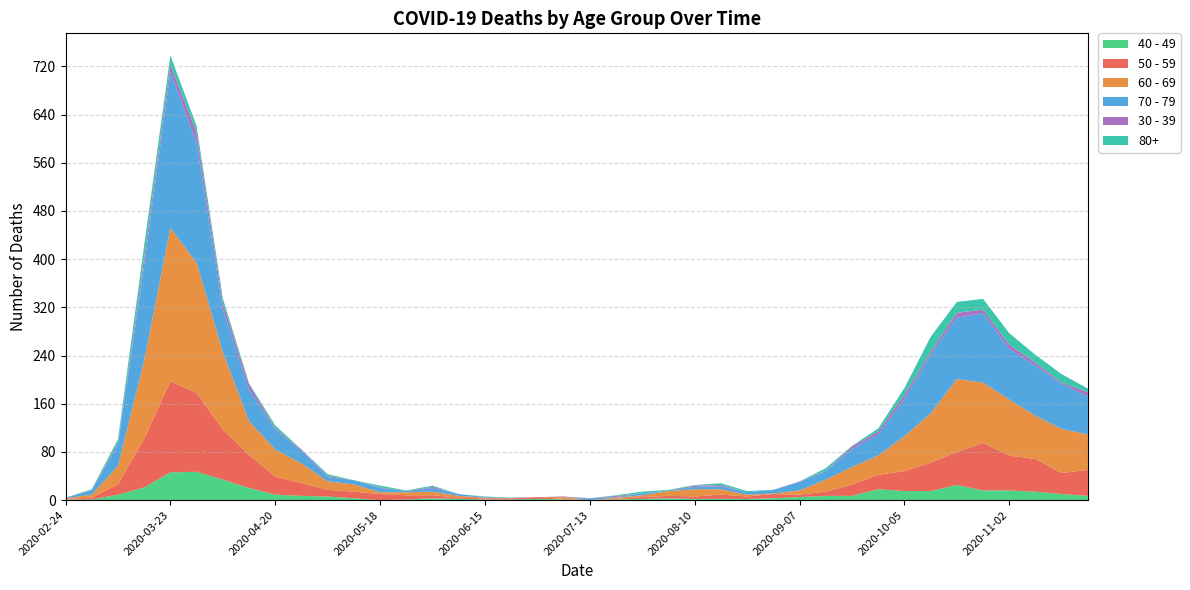

Reading right to left, transcribe all the data shown in this chart.

40 - 49: 2020-11-23=7	2020-11-16=10	2020-11-09=14	2020-11-02=16	2020-10-26=16	2020-10-19=25	2020-10-12=15	2020-10-05=15	2020-09-28=18	2020-09-21=7	2020-09-14=7	2020-09-07=5	2020-08-31=3	2020-08-24=2	2020-08-17=2	2020-08-10=2	2020-08-03=3	2020-07-27=2	2020-07-20=1	2020-07-13=0	2020-07-06=1	2020-06-29=2	2020-06-22=1	2020-06-15=1	2020-06-08=2	2020-06-01=3	2020-05-25=1	2020-05-18=0	2020-05-11=3	2020-05-04=6	2020-04-27=7	2020-04-20=9	2020-04-13=20	2020-04-06=34	2020-03-30=47	2020-03-23=46	2020-03-16=21	2020-03-09=9	2020-03-02=1	2020-02-24=1
50 - 59: 2020-11-23=43	2020-11-16=35	2020-11-09=54	2020-11-02=58	2020-10-26=79	2020-10-19=55	2020-10-12=47	2020-10-05=33	2020-09-28=24	2020-09-21=19	2020-09-14=7	2020-09-07=4	2020-08-31=7	2020-08-24=4	2020-08-17=7	2020-08-10=4	2020-08-03=4	2020-07-27=3	2020-07-20=1	2020-07-13=0	2020-07-06=1	2020-06-29=3	2020-06-22=2	2020-06-15=2	2020-06-08=2	2020-06-01=5	2020-05-25=7	2020-05-18=10	2020-05-11=11	2020-05-04=11	2020-04-27=21	2020-04-20=30	2020-04-13=55	2020-04-06=83	2020-03-30=131	2020-03-23=151	2020-03-16=81	2020-03-09=17	2020-03-02=3	2020-02-24=1
60 - 69: 2020-11-23=59	2020-11-16=73	2020-11-09=72	2020-11-02=93	2020-10-26=100	2020-10-19=121	2020-10-12=82	2020-10-05=58	2020-09-28=32	2020-09-21=29	2020-09-14=20	2020-09-07=7	2020-08-31=1	2020-08-24=3	2020-08-17=9	2020-08-10=12	2020-08-03=8	2020-07-27=3	2020-07-20=2	2020-07-13=0	2020-07-06=3	2020-06-29=0	2020-06-22=0	2020-06-15=1	2020-06-08=3	2020-06-01=6	2020-05-25=5	2020-05-18=3	2020-05-11=12	2020-05-04=14	2020-04-27=33	2020-04-20=45	2020-04-13=56	2020-04-06=129	2020-03-30=216	2020-03-23=255	2020-03-16=130	2020-03-09=31	2020-03-02=5	2020-02-24=1
70 - 79: 2020-11-23=63	2020-11-16=75	2020-11-09=83	2020-11-02=84	2020-10-26=115	2020-10-19=102	2020-10-12=97	2020-10-05=62	2020-09-28=35	2020-09-21=30	2020-09-14=14	2020-09-07=14	2020-08-31=6	2020-08-24=4	2020-08-17=5	2020-08-10=4	2020-08-03=1	2020-07-27=3	2020-07-20=1	2020-07-13=3	2020-07-06=0	2020-06-29=0	2020-06-22=1	2020-06-15=1	2020-06-08=3	2020-06-01=6	2020-05-25=2	2020-05-18=7	2020-05-11=7	2020-05-04=7	2020-04-27=21	2020-04-20=33	2020-04-13=52	2020-04-06=71	2020-03-30=199	2020-03-23=259	2020-03-16=158	2020-03-09=35	2020-03-02=7	2020-02-24=1
30 - 39: 2020-11-23=7	2020-11-16=2	2020-11-09=5	2020-11-02=7	2020-10-26=6	2020-10-19=8	2020-10-12=5	2020-10-05=7	2020-09-28=5	2020-09-21=4	2020-09-14=1	2020-09-07=1	2020-08-31=0	2020-08-24=0	2020-08-17=2	2020-08-10=2	2020-08-03=0	2020-07-27=0	2020-07-20=2	2020-07-13=0	2020-07-06=1	2020-06-29=0	2020-06-22=0	2020-06-15=0	2020-06-08=0	2020-06-01=2	2020-05-25=0	2020-05-18=1	2020-05-11=0	2020-05-04=2	2020-04-27=2	2020-04-20=2	2020-04-13=9	2020-04-06=10	2020-03-30=17	2020-03-23=12	2020-03-16=12	2020-03-09=3	2020-03-02=1	2020-02-24=0
80+: 2020-11-23=6	2020-11-16=14	2020-11-09=13	2020-11-02=19	2020-10-26=18	2020-10-19=18	2020-10-12=25	2020-10-05=11	2020-09-28=5	2020-09-21=1	2020-09-14=4	2020-09-07=0	2020-08-31=0	2020-08-24=2	2020-08-17=3	2020-08-10=1	2020-08-03=1	2020-07-27=3	2020-07-20=1	2020-07-13=0	2020-07-06=0	2020-06-29=0	2020-06-22=0	2020-06-15=1	2020-06-08=0	2020-06-01=2	2020-05-25=1	2020-05-18=3	2020-05-11=0	2020-05-04=3	2020-04-27=0	2020-04-20=5	2020-04-13=2	2020-04-06=8	2020-03-30=11	2020-03-23=15	2020-03-16=21	2020-03-09=6	2020-03-02=1	2020-02-24=0